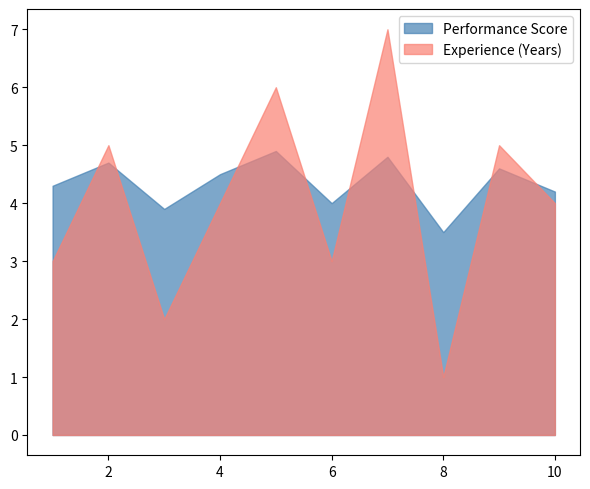

Which label corresponds to the largest value in the chart?

7